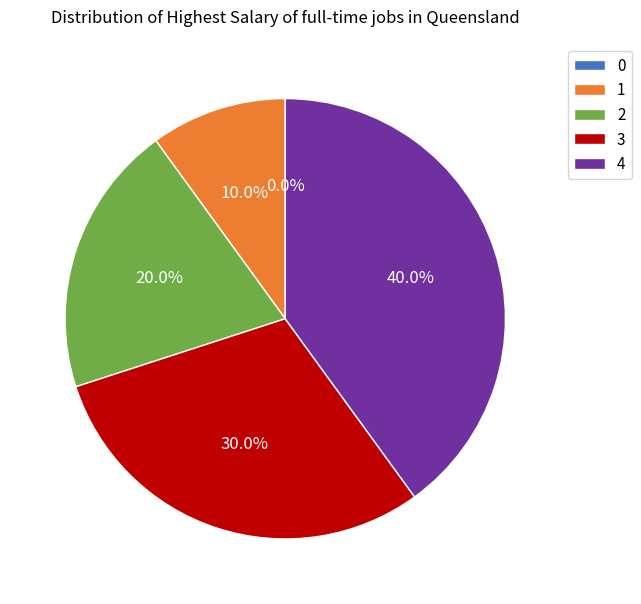

What is the total percentage of 1 and 4?

50.0%